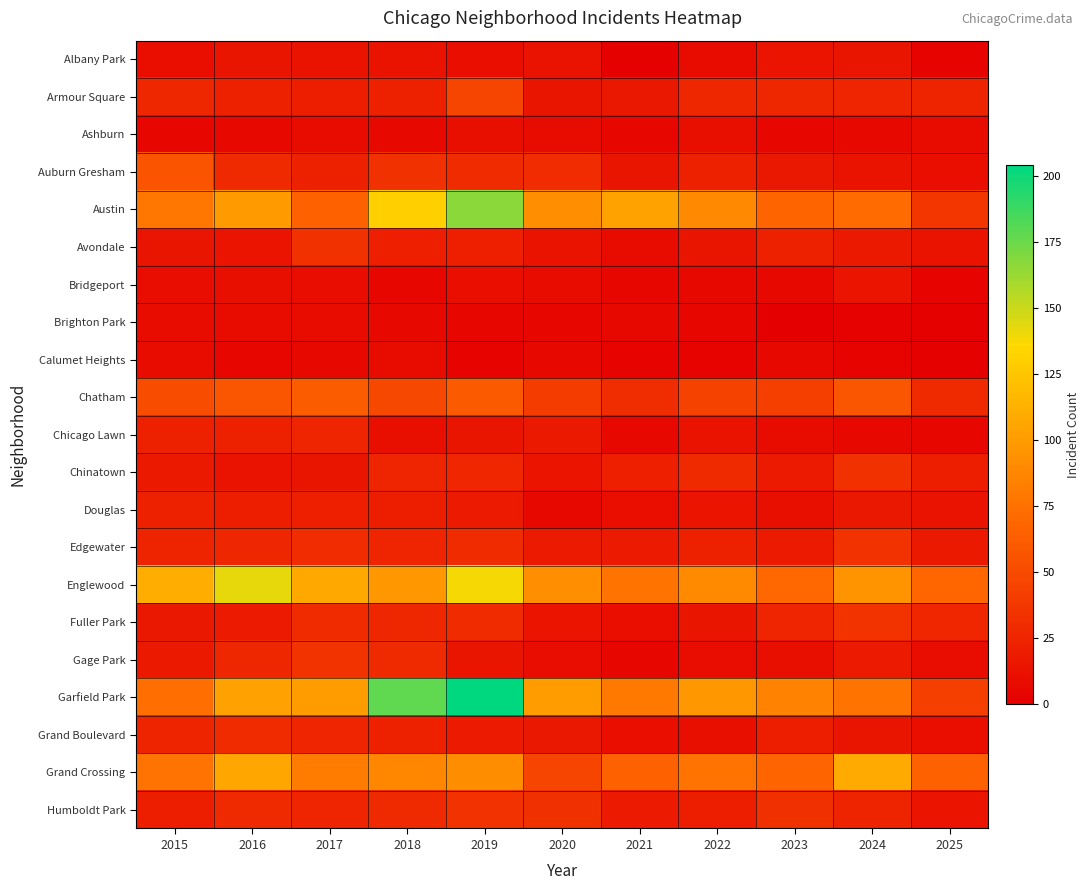

Reading left to right, what are all the values shown in this chart?

Albany Park: 2015=10	2016=15	2017=13	2018=13	2019=10	2020=12	2021=1	2022=8	2023=14	2024=15	2025=3
Armour Square: 2015=27	2016=22	2017=20	2018=23	2019=47	2020=15	2021=16	2022=27	2023=27	2024=25	2025=24
Ashburn: 2015=4	2016=7	2017=8	2018=6	2019=11	2020=8	2021=5	2022=11	2023=4	2024=7	2025=8
Auburn Gresham: 2015=56	2016=28	2017=23	2018=33	2019=29	2020=30	2021=15	2022=23	2023=16	2024=13	2025=10
Austin: 2015=78	2016=99	2017=65	2018=130	2019=167	2020=92	2021=104	2022=89	2023=67	2024=71	2025=36
Avondale: 2015=15	2016=14	2017=33	2018=21	2019=21	2020=13	2021=8	2022=15	2023=22	2024=17	2025=13
Bridgeport: 2015=9	2016=11	2017=9	2018=5	2019=10	2020=8	2021=4	2022=7	2023=6	2024=14	2025=3
Brighton Park: 2015=8	2016=8	2017=8	2018=6	2019=4	2020=5	2021=6	2022=5	2023=0	2024=2	2025=1
Calumet Heights: 2015=8	2016=4	2017=6	2018=8	2019=3	2020=6	2021=3	2022=3	2023=7	2024=3	2025=1
Chatham: 2015=51	2016=57	2017=62	2018=48	2019=60	2020=40	2021=31	2022=44	2023=43	2024=57	2025=28
Chicago Lawn: 2015=23	2016=23	2017=25	2018=11	2019=15	2020=17	2021=7	2022=13	2023=8	2024=6	2025=5
Chinatown: 2015=17	2016=12	2017=15	2018=25	2019=26	2020=14	2021=21	2022=28	2023=18	2024=33	2025=20
Douglas: 2015=22	2016=20	2017=21	2018=20	2019=19	2020=6	2021=10	2022=14	2023=11	2024=16	2025=12
Edgewater: 2015=24	2016=27	2017=30	2018=25	2019=29	2020=18	2021=18	2022=23	2023=19	2024=34	2025=17
Englewood: 2015=111	2016=142	2017=107	2018=98	2019=138	2020=92	2021=76	2022=90	2023=69	2024=95	2025=68
Fuller Park: 2015=16	2016=19	2017=29	2018=27	2019=29	2020=14	2021=10	2022=15	2023=25	2024=35	2025=26
Gage Park: 2015=17	2016=27	2017=35	2018=28	2019=15	2020=9	2021=5	2022=9	2023=11	2024=19	2025=9
Garfield Park: 2015=73	2016=103	2017=101	2018=178	2019=204	2020=100	2021=79	2022=98	2023=85	2024=76	2025=43
Grand Boulevard: 2015=24	2016=29	2017=25	2018=22	2019=19	2020=16	2021=10	2022=11	2023=20	2024=15	2025=10
Grand Crossing: 2015=77	2016=106	2017=82	2018=88	2019=91	2020=47	2021=66	2022=77	2023=67	2024=109	2025=65
Humboldt Park: 2015=20	2016=28	2017=25	2018=28	2019=34	2020=32	2021=18	2022=20	2023=32	2024=24	2025=14